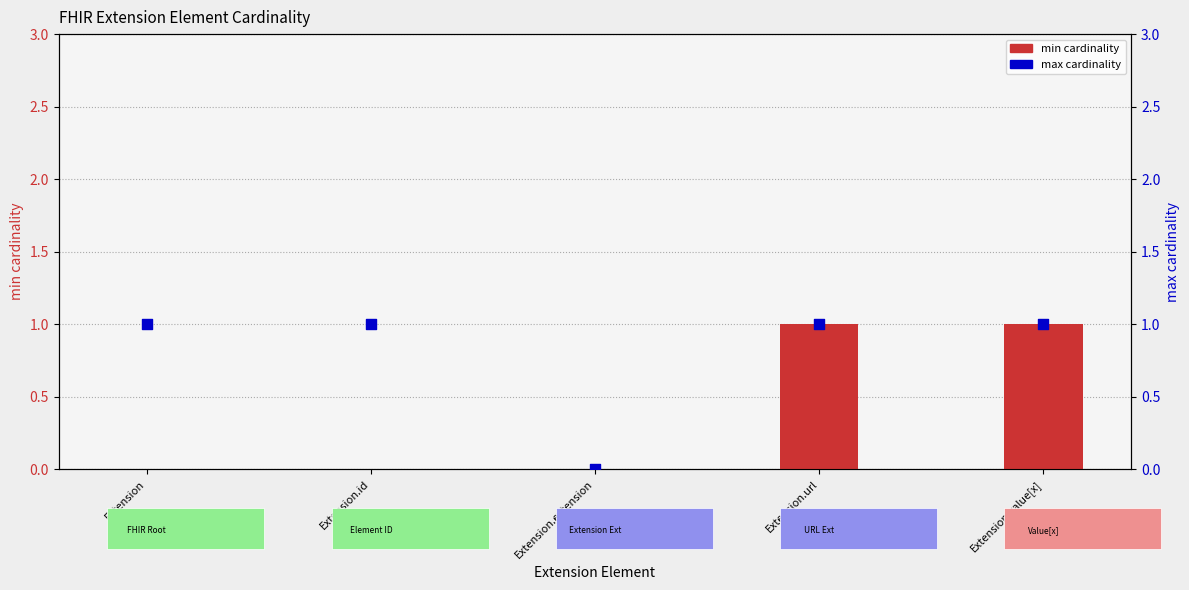

Which series contains the lowest Y value?

min cardinality